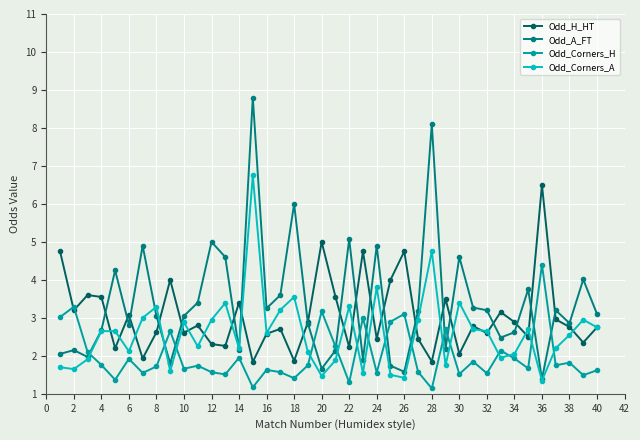

Rank the series by their maximum value, from highest to lowest.

Odd_A_FT, Odd_Corners_A, Odd_H_HT, Odd_Corners_H